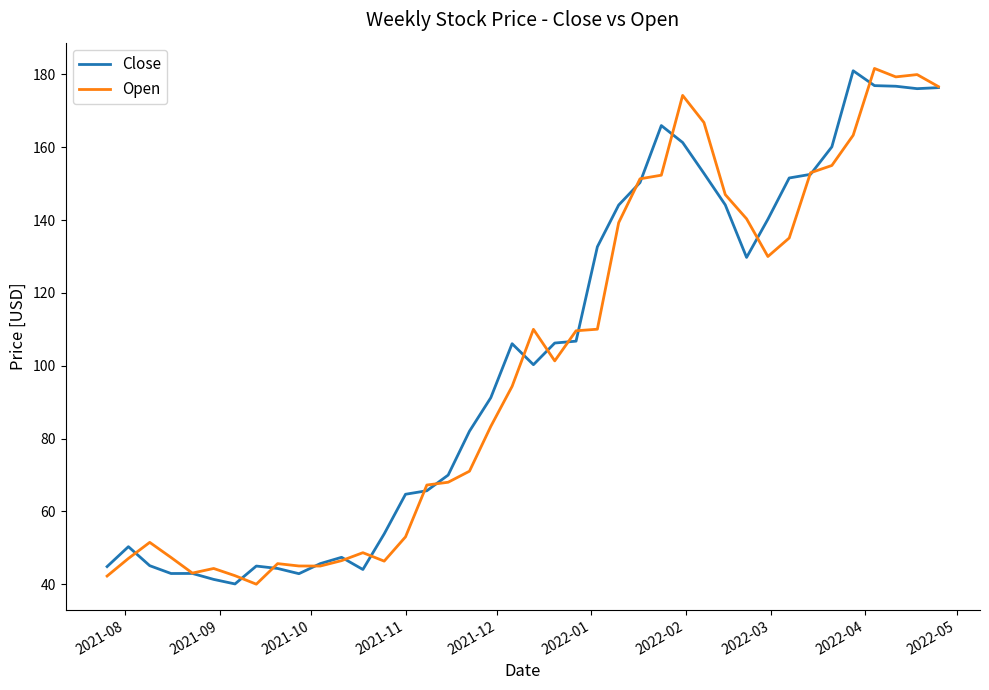

What is the highest value of the Open series?

181.6